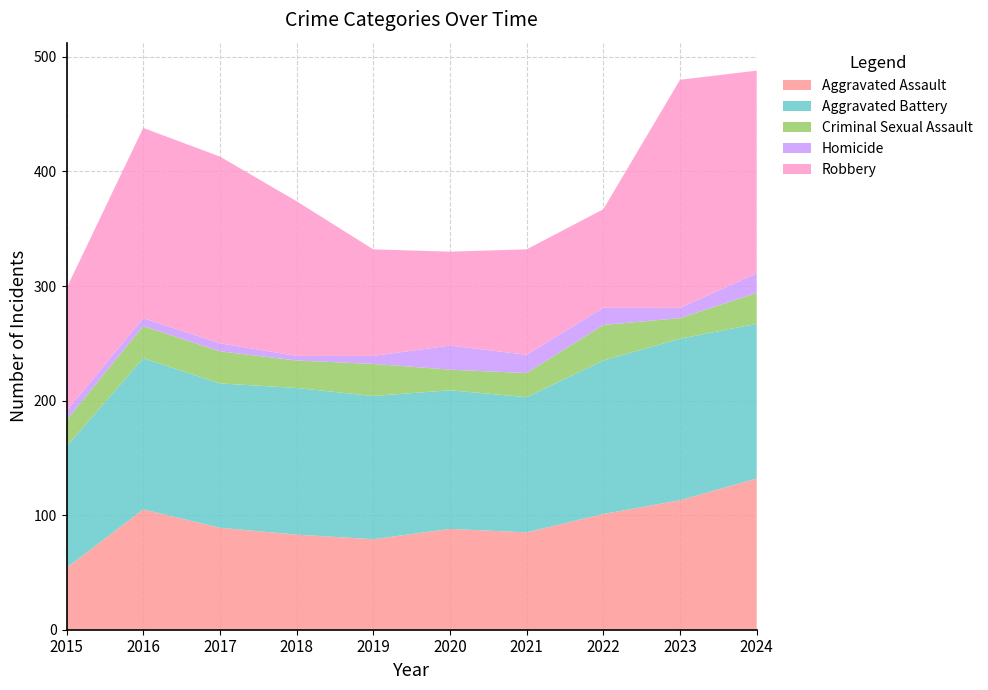

Reading left to right, transcribe all the data shown in this chart.

Aggravated Assault: 54	105	89	83	79	88	85	101	113	132
Aggravated Battery: 106	132	126	128	125	121	118	134	141	135
Criminal Sexual Assault: 23	28	28	24	28	18	21	31	18	27
Homicide: 8	7	7	4	7	21	16	15	9	17
Robbery: 107	166	163	135	93	82	92	86	199	177